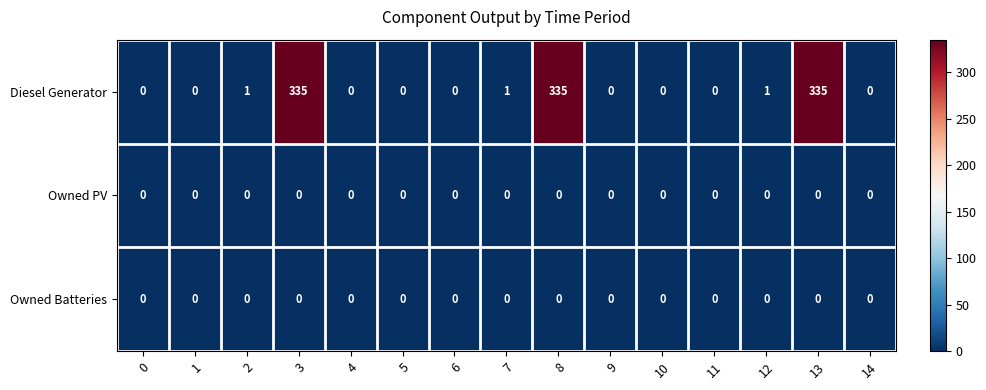

Is it true that Diesel Generator equals 0 at 14?

True